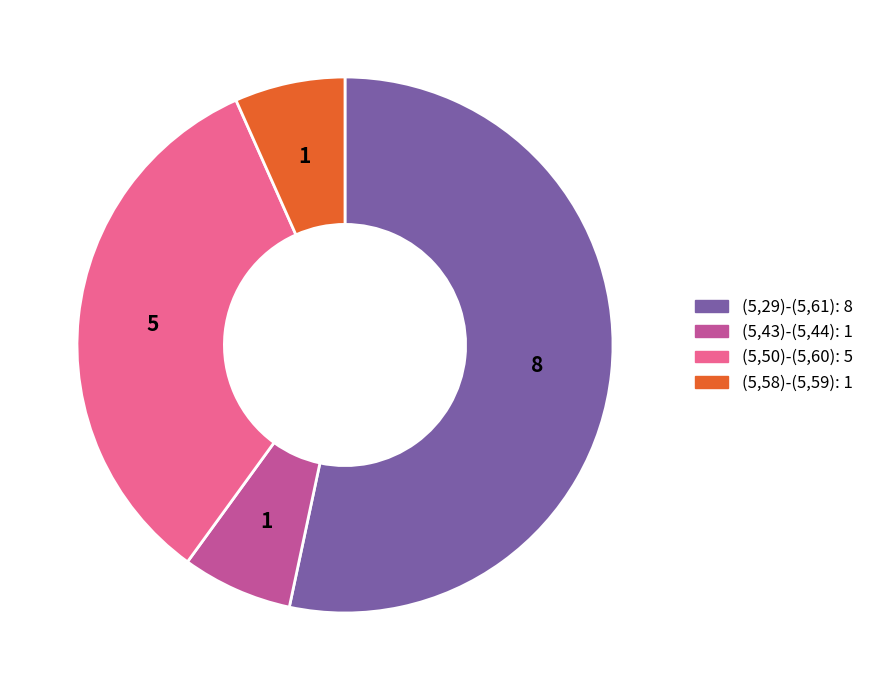

Which slice represents more than half of the pie?

(5,29)-(5,61)